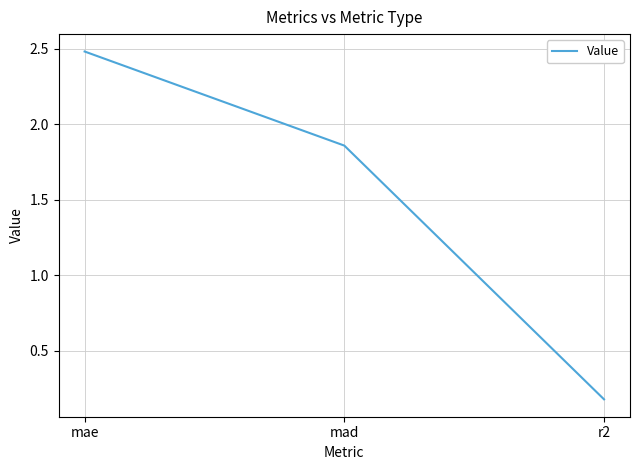

Which label corresponds to the smallest value in the chart?

r2